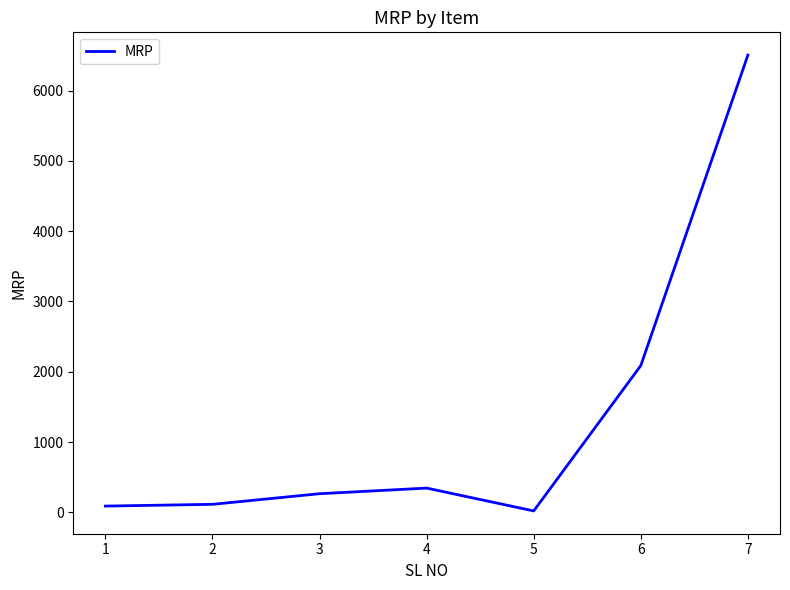

What is the change in value from 3 to 6?

+1823